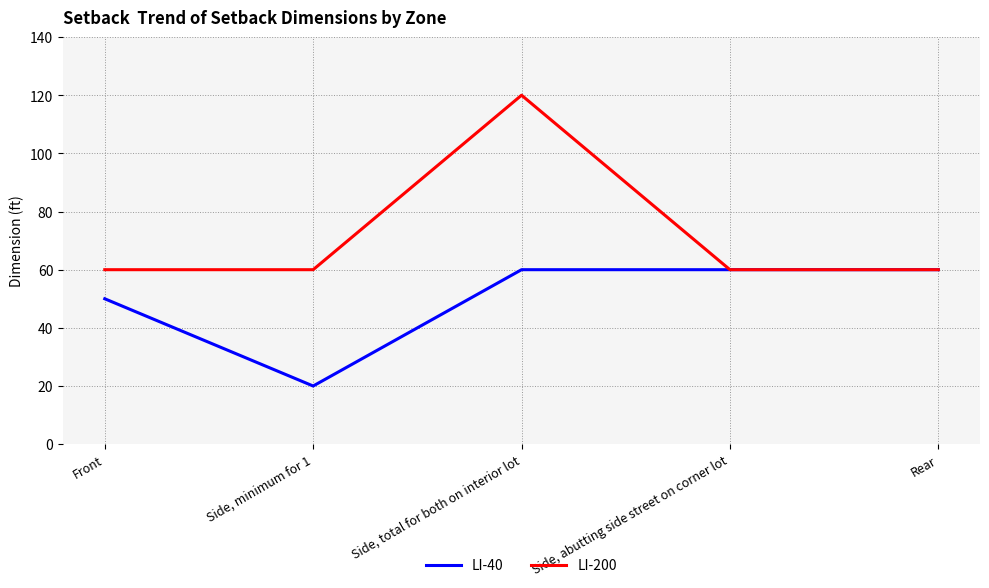

What is the difference between the second highest and minimum values in the LI-40 series?

40